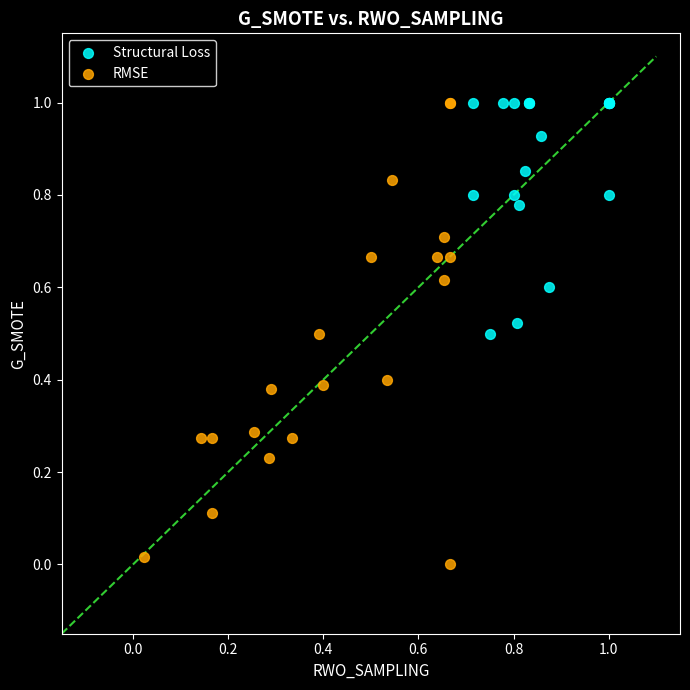

Which series has the largest Y range (max minus min)?

RMSE